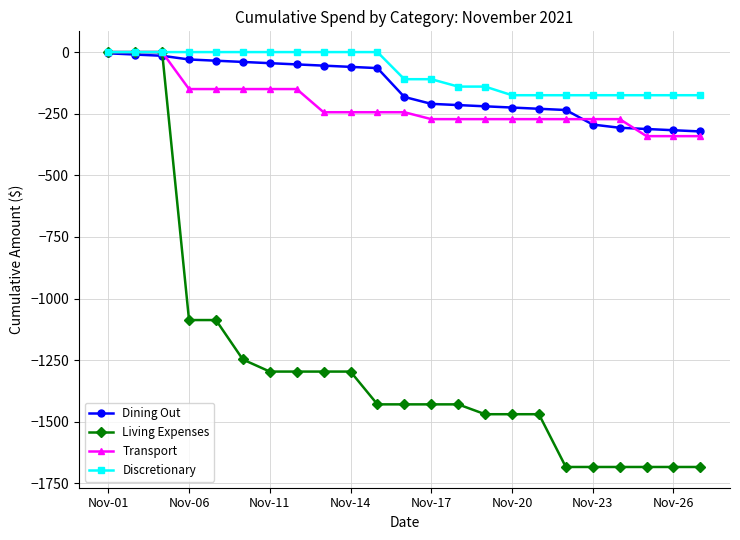

Which series has the largest range (max minus min)?

Living Expenses